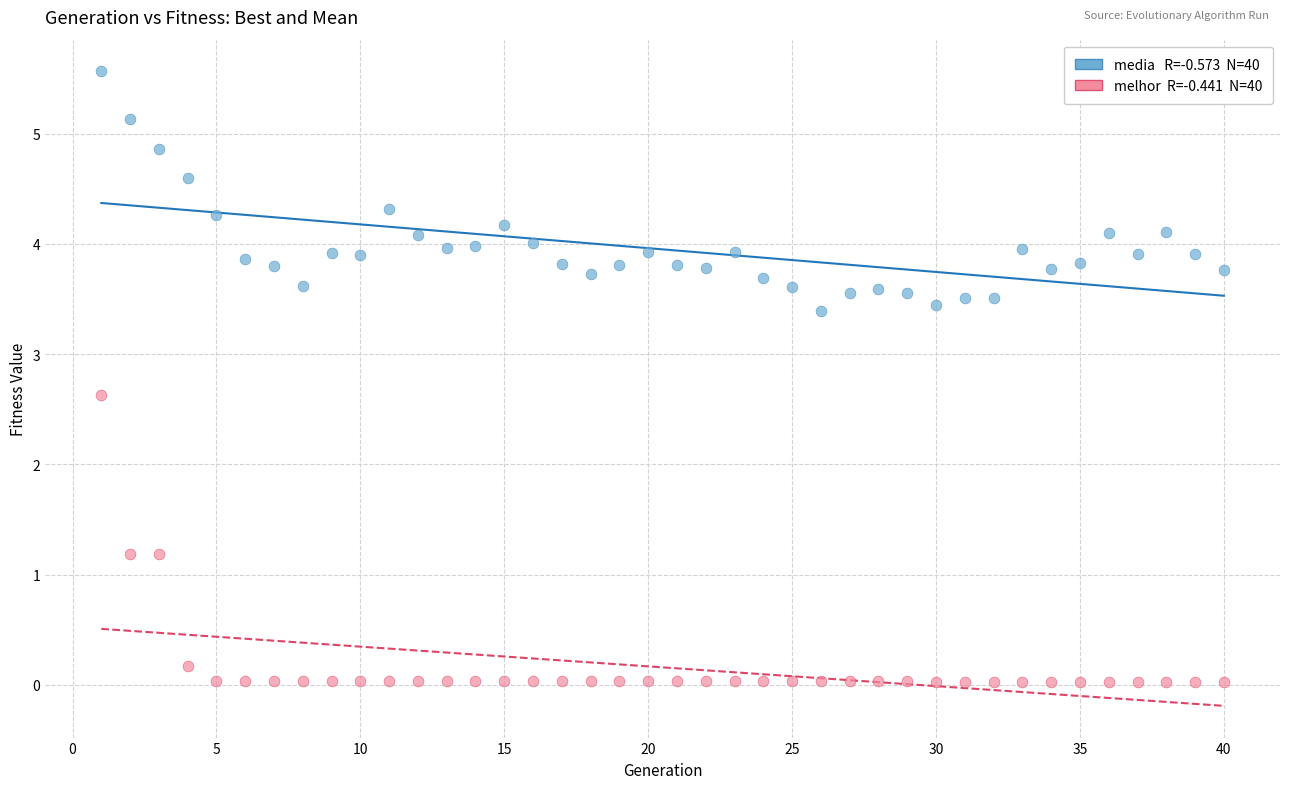

Across all data points, what is the range of Y values (max minus min)?

5.5